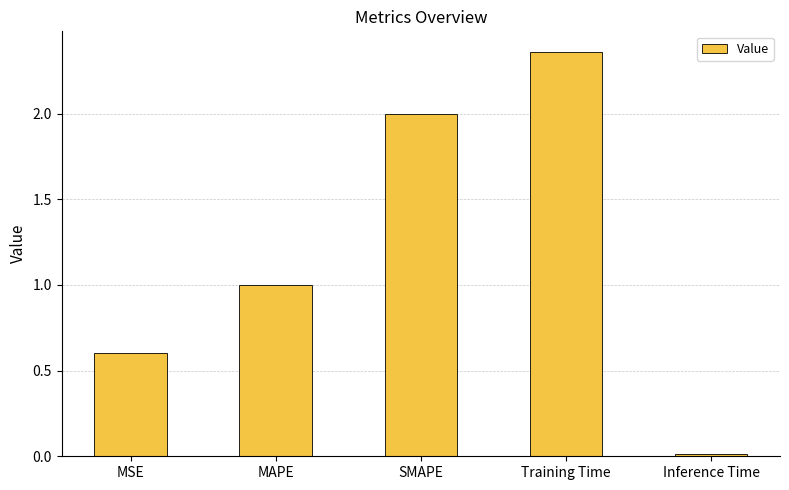

Rank the categories by value from lowest to highest.

Inference Time, MSE, MAPE, SMAPE, Training Time